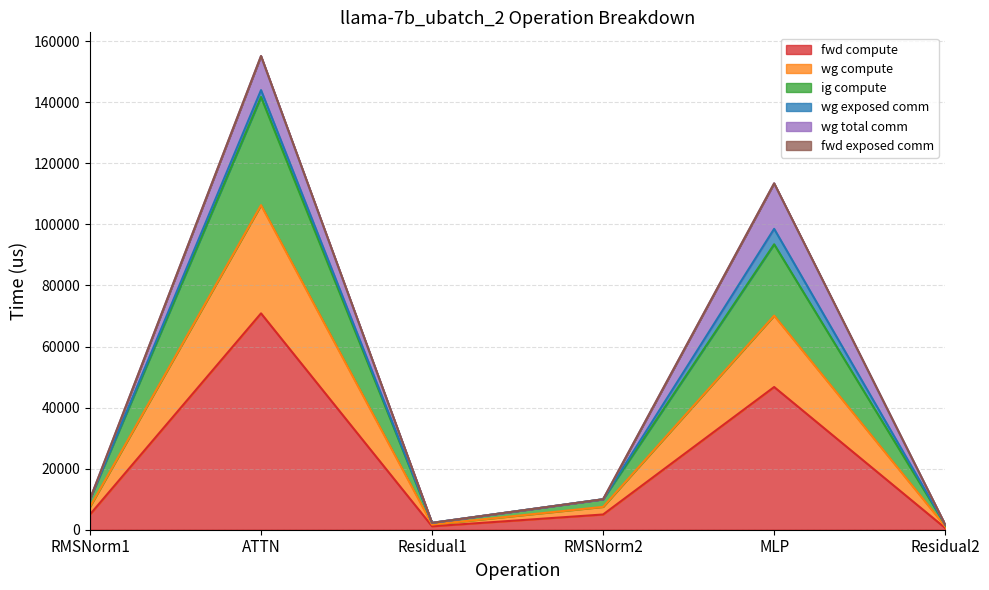

What value does the fwd compute series have at Residual1?

1123.6